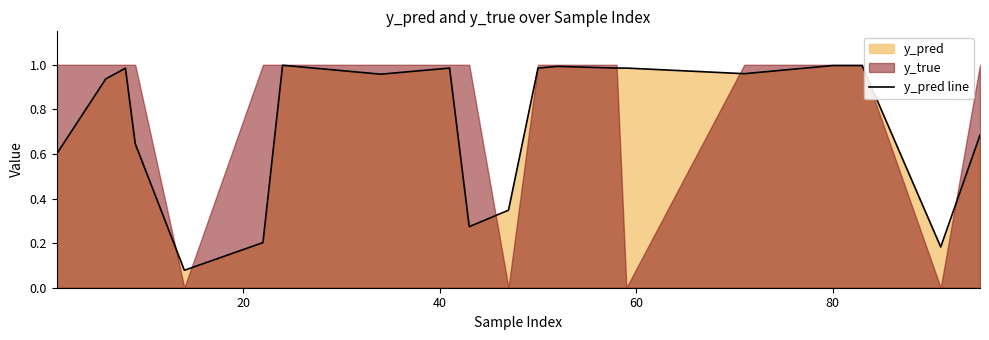

What is the label of the 5th point from the left?

80